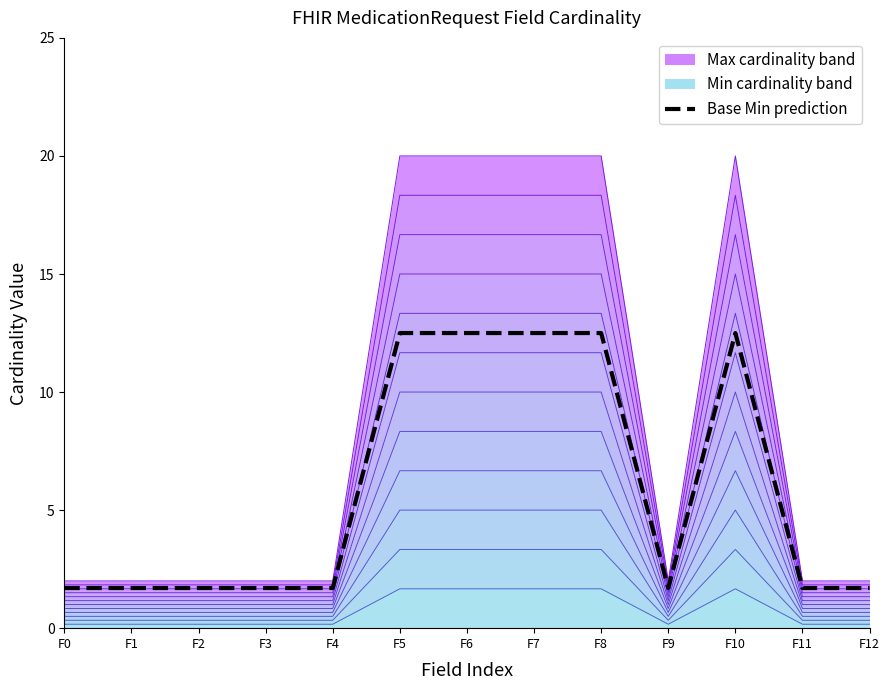

What is the average value of the Contour 0 series?

0.7